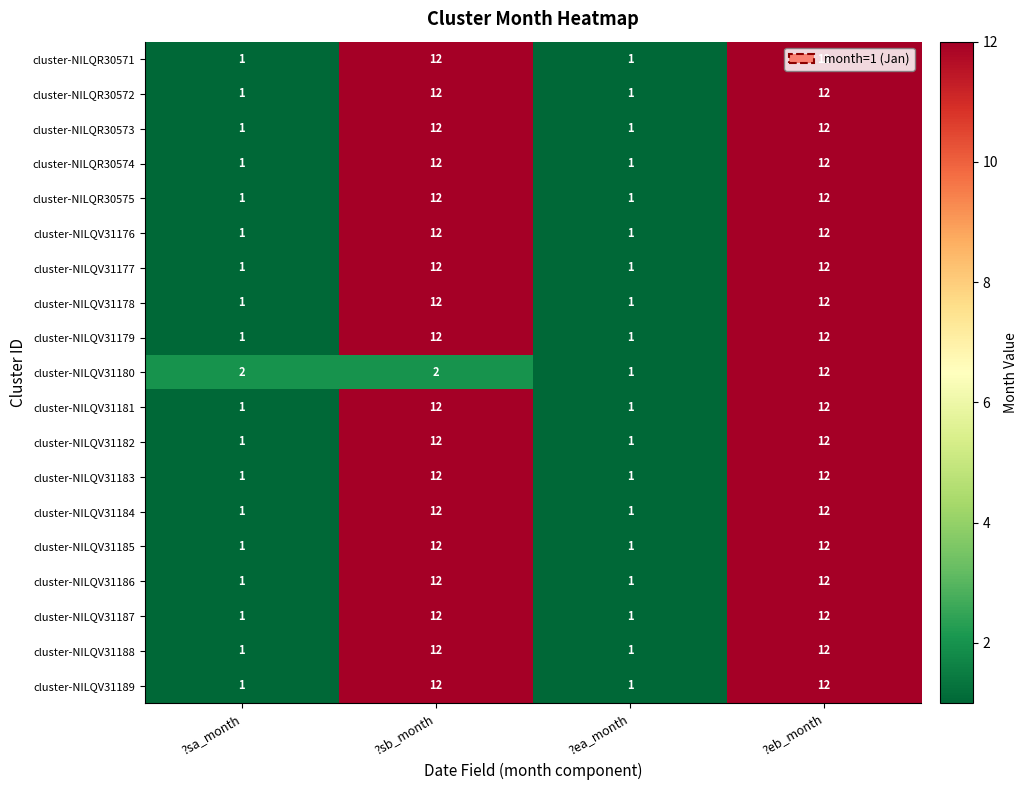

What is the difference between the second highest and second lowest values in the cluster-NILQV31187 series?

11